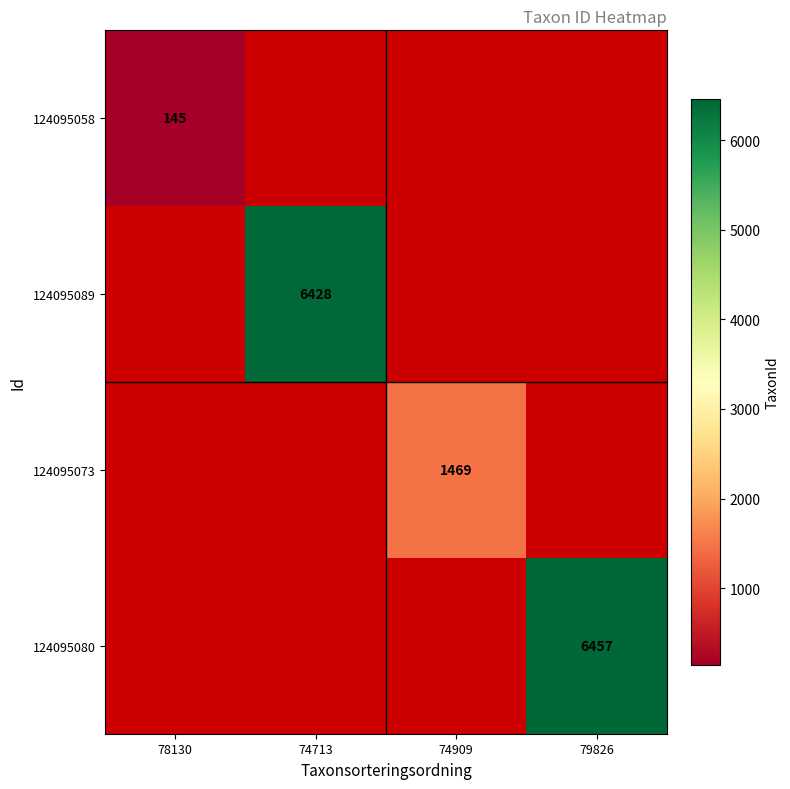

What is the greatest value displayed?

6457.0